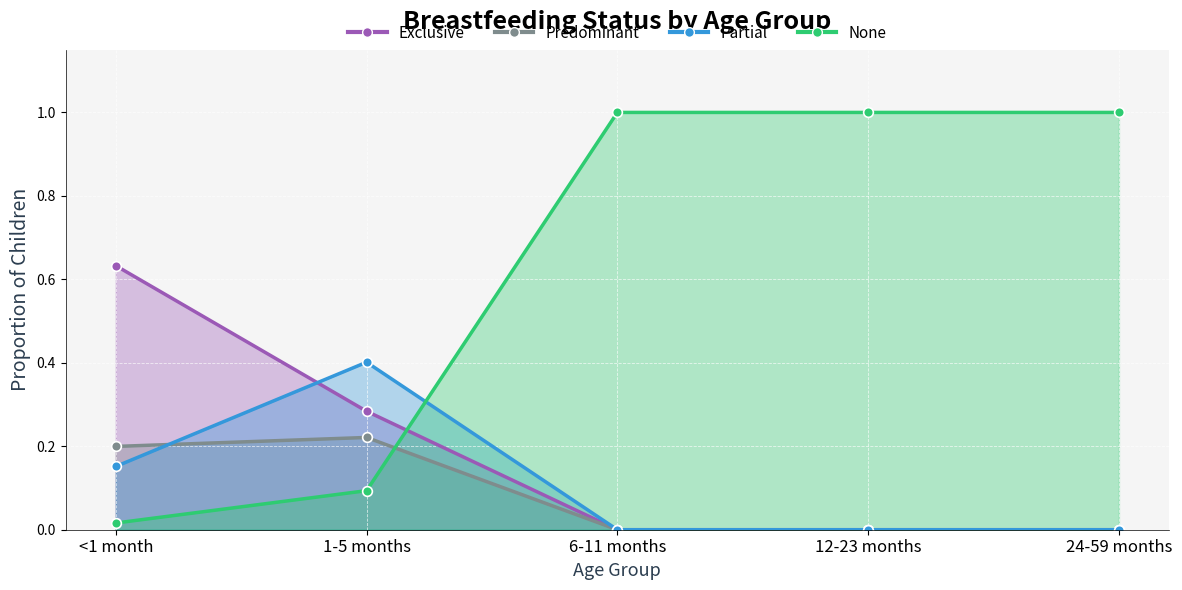

Read the None value at 24-59 months.

1.0